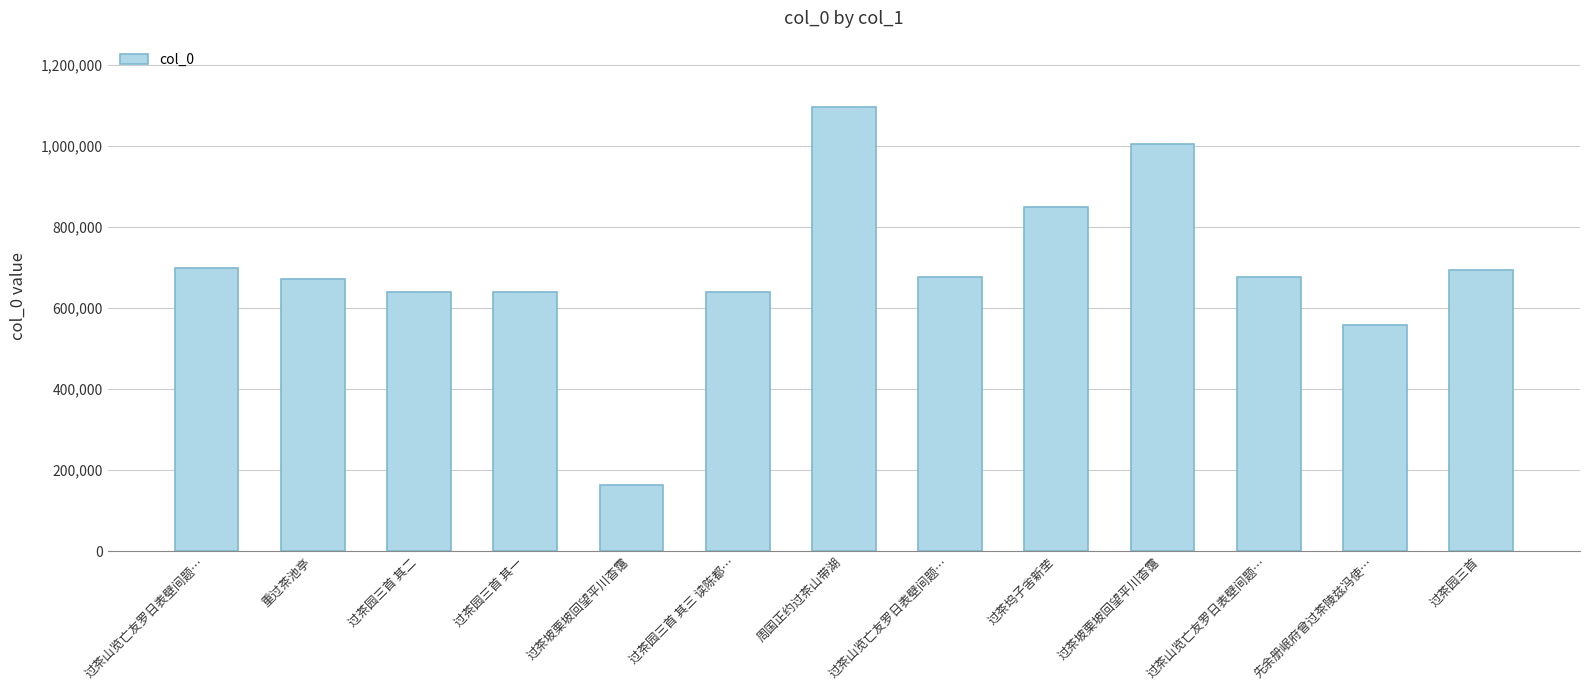

Which has a higher value, 周国正约过茶山带湖 or 过茶山览亡友罗日表壁间题…?

周国正约过茶山带湖